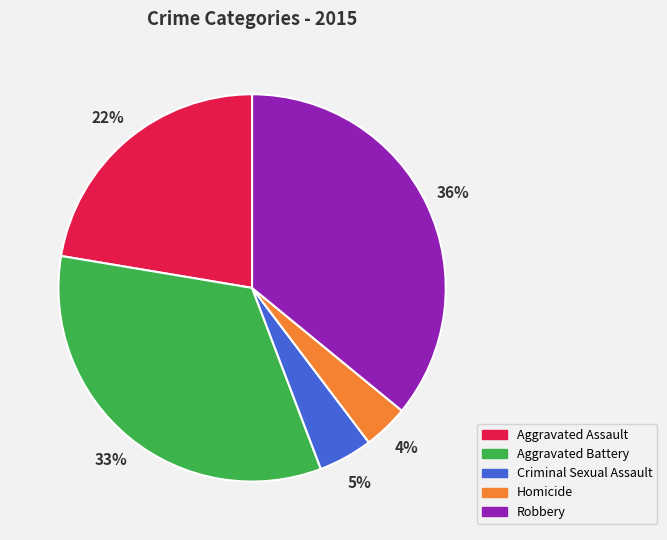

Is there a majority slice in this chart?

No